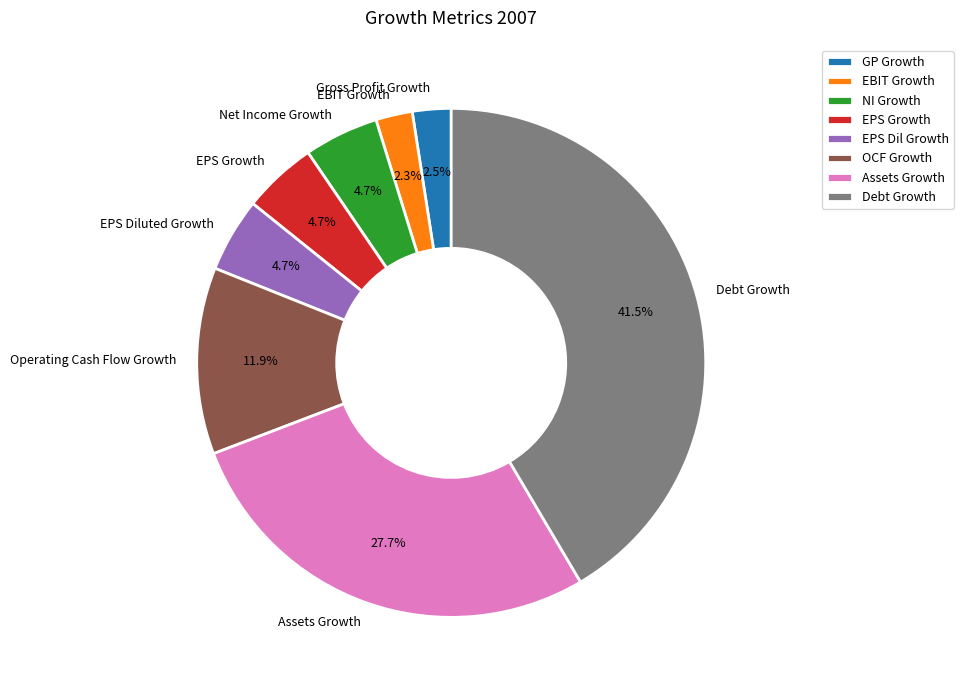

Is the sum of EPS Growth and Operating Cash Flow Growth greater than half?

No